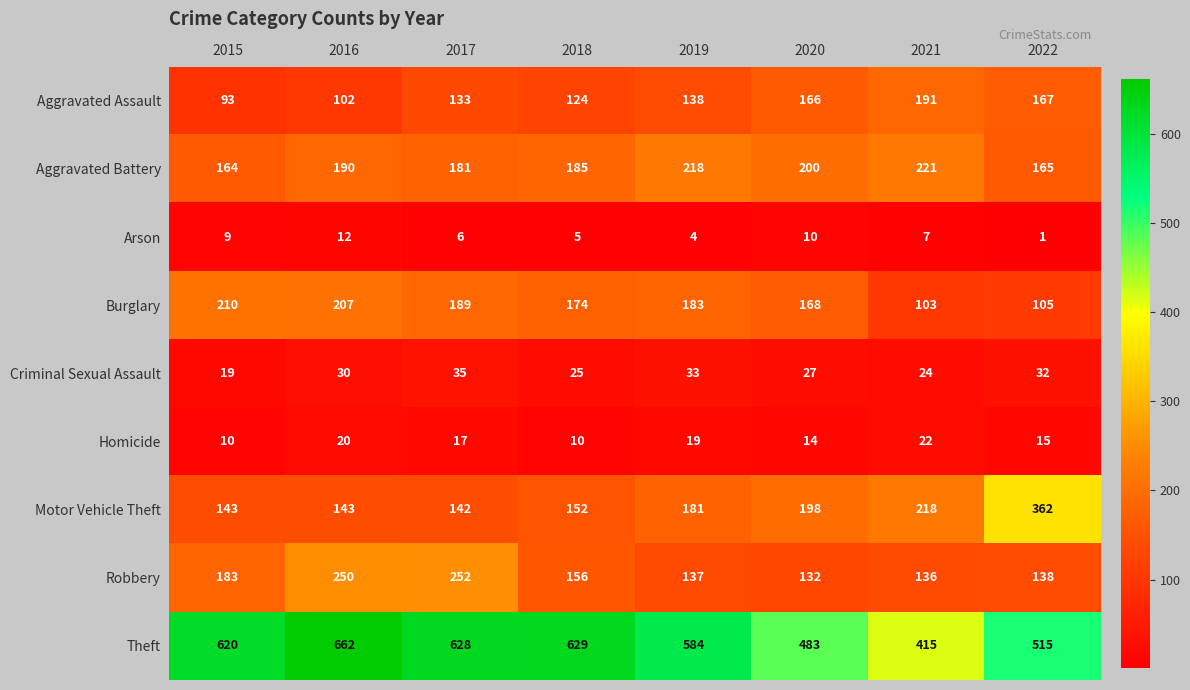

At which category does the chart reach its peak across all series?

2016